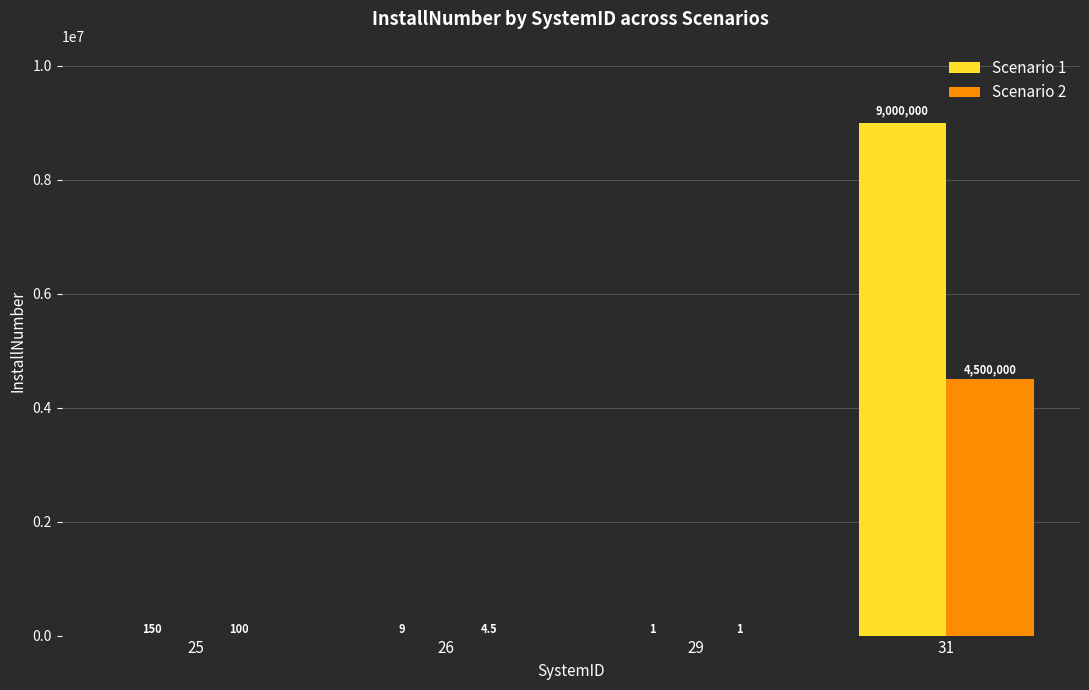

Which series has the widest spread of values?

Scenario 1